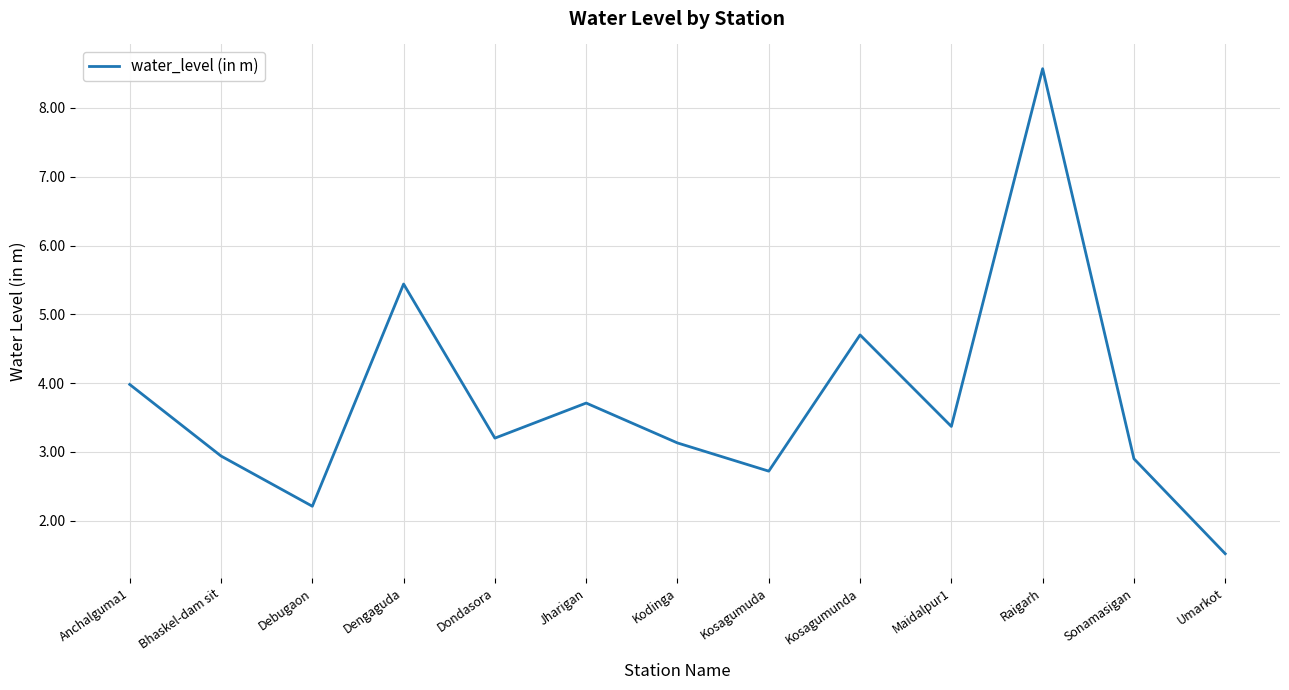

Read the value at Umarkot.

1.5